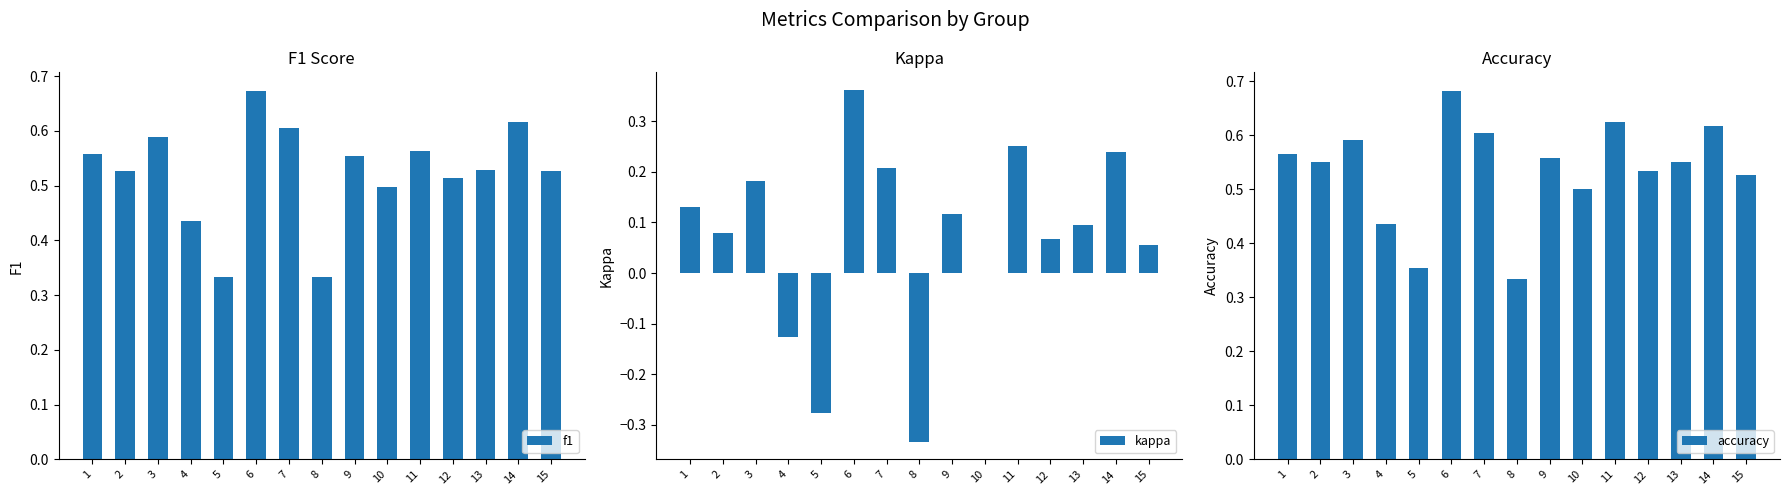

What are all the series names shown in the legend?

f1, kappa, accuracy